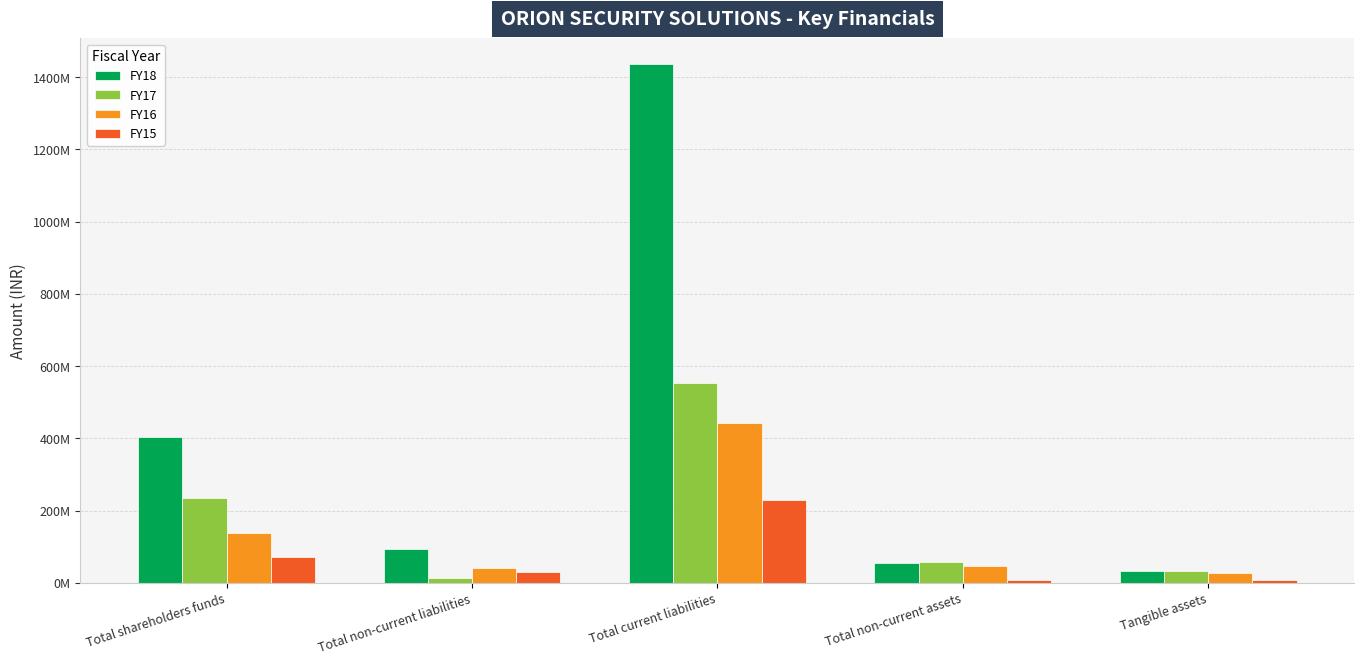

What are all the series names shown in the legend?

FY18, FY17, FY16, FY15